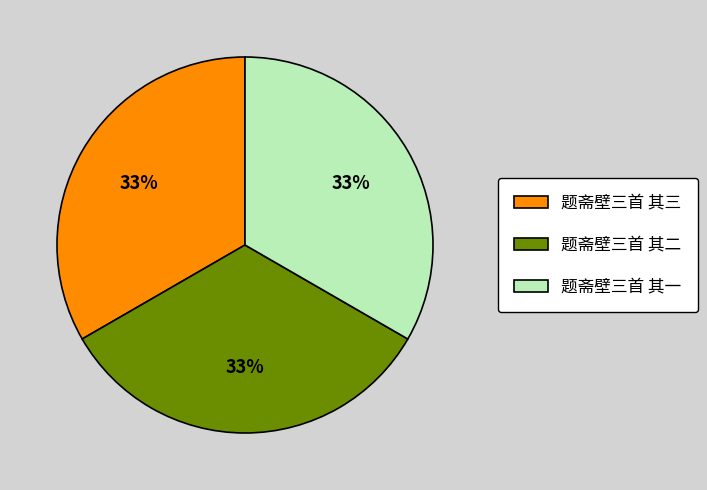

Is it true that 题斋壁三首 其二 is 33% of the pie?

True